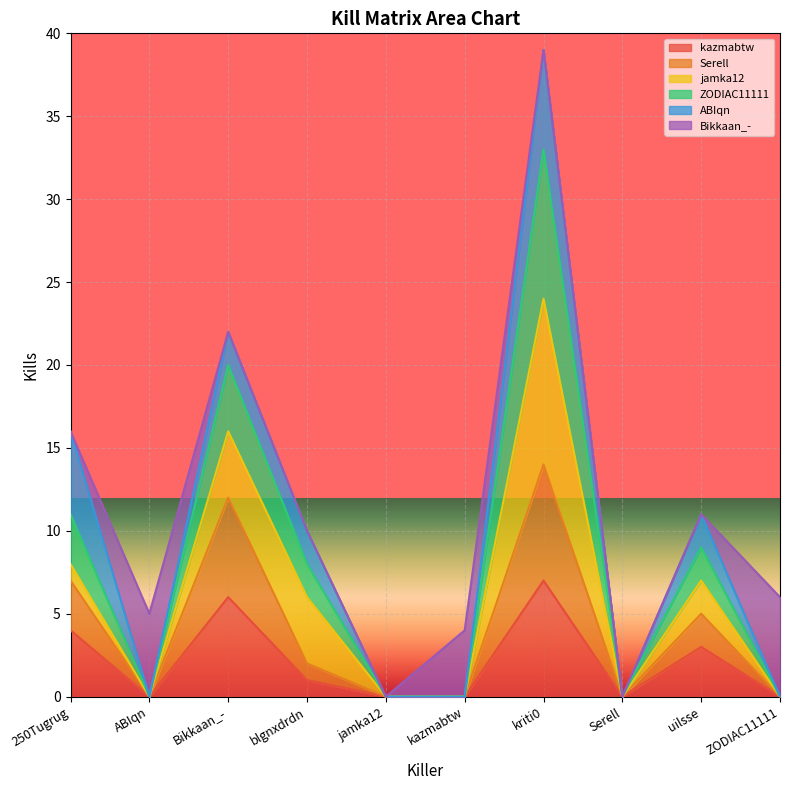

At how many categories does at least one series exceed 10?

4